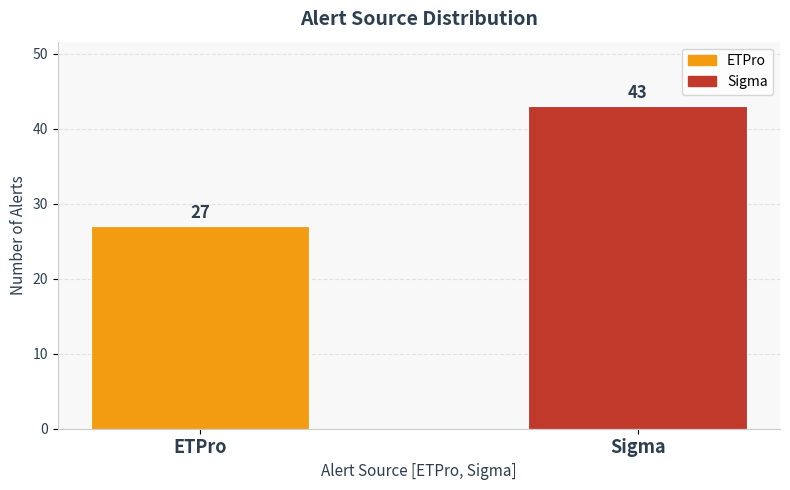

Are the bars horizontal?

No